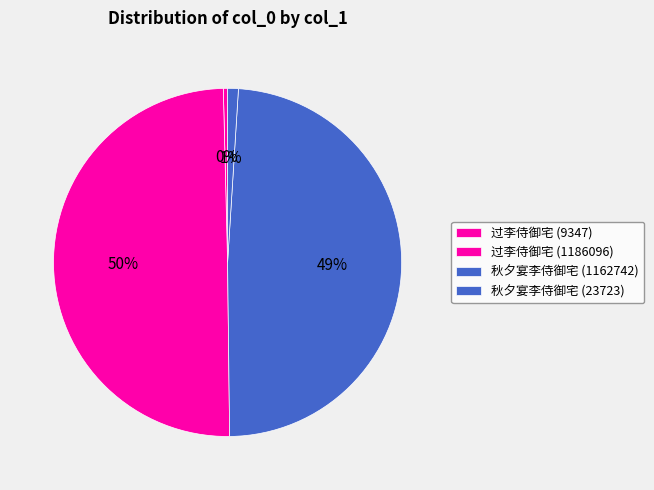

To the nearest percent, what portion does 过李侍御宅 (1186096) represent?

50%